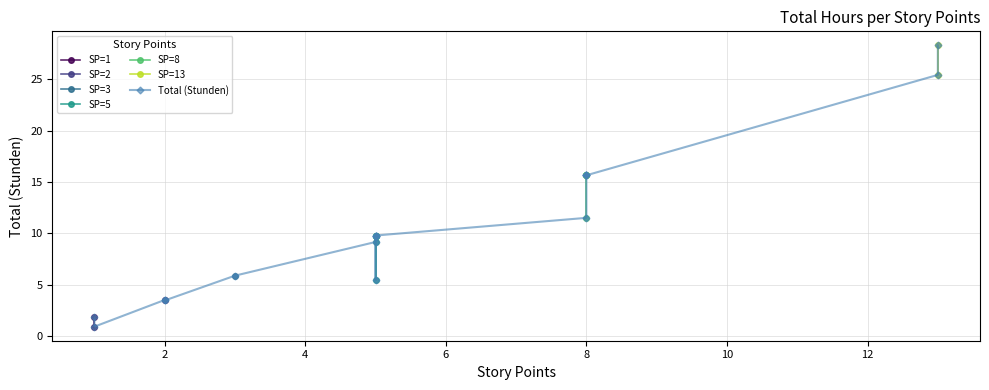

Which label corresponds to the largest value in the chart?

13